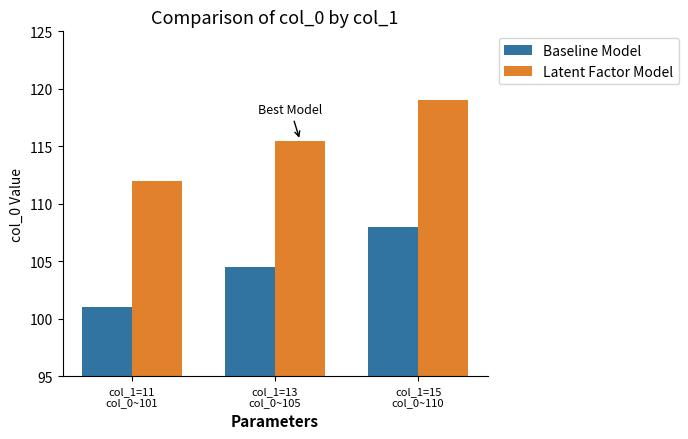

What is the difference between the second highest and minimum values in the Latent Factor Model series?

3.5